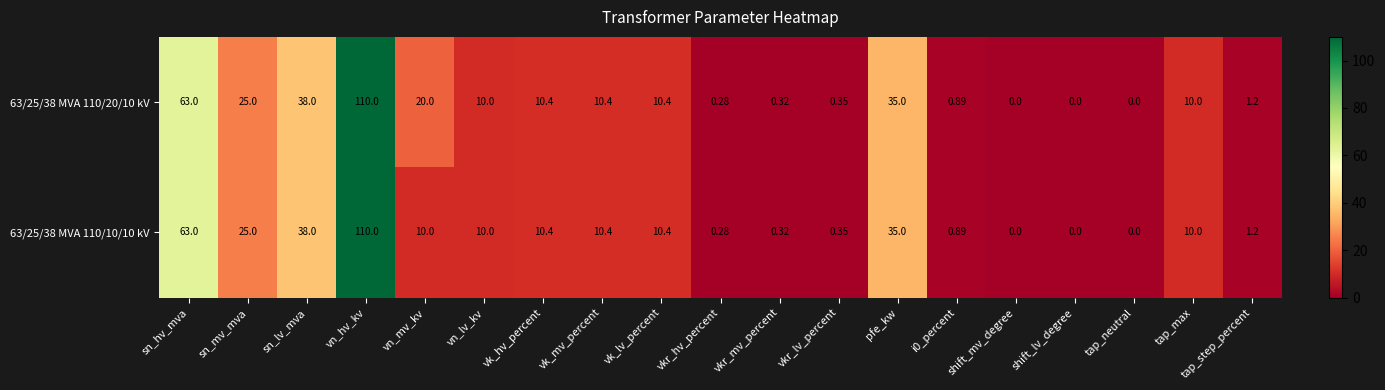

Which label corresponds to the largest value in the chart?

vn_hv_kv